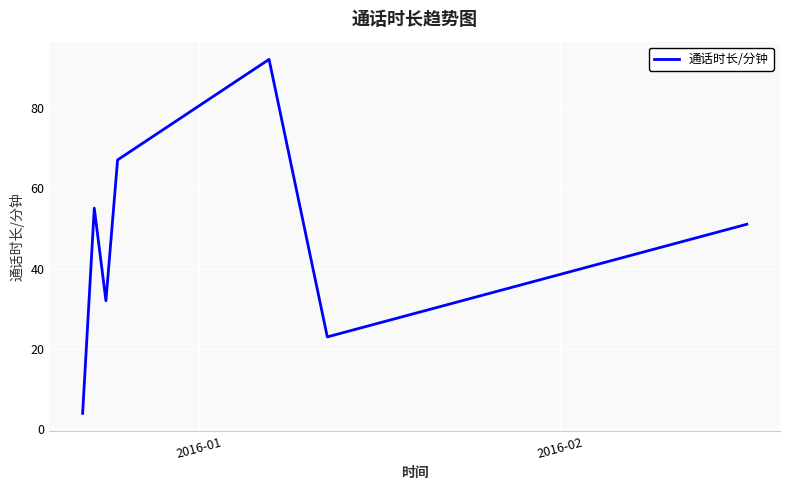

What is the average value?

46